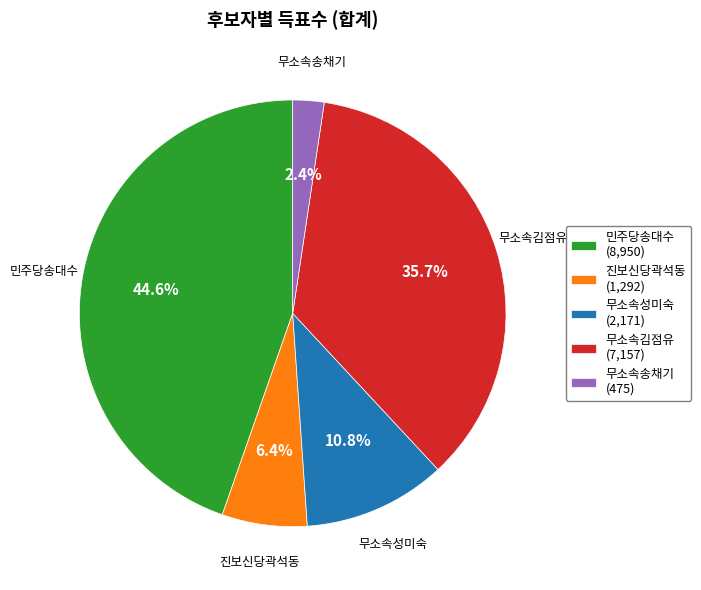

Which has a higher value, 무소속성미숙 (2,171) or 민주당송대수 (8,950)?

민주당송대수 (8,950)